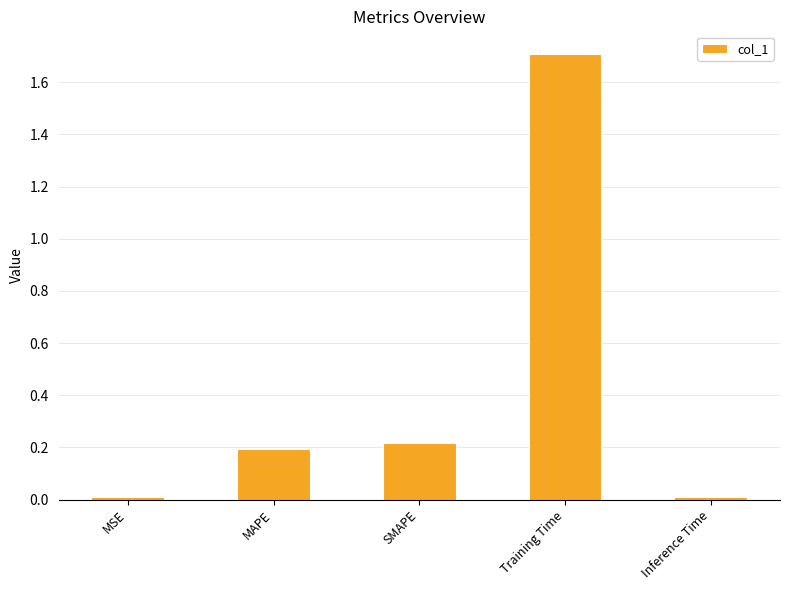

The chart shows a value of 2.4 at Training Time. True or false?

False